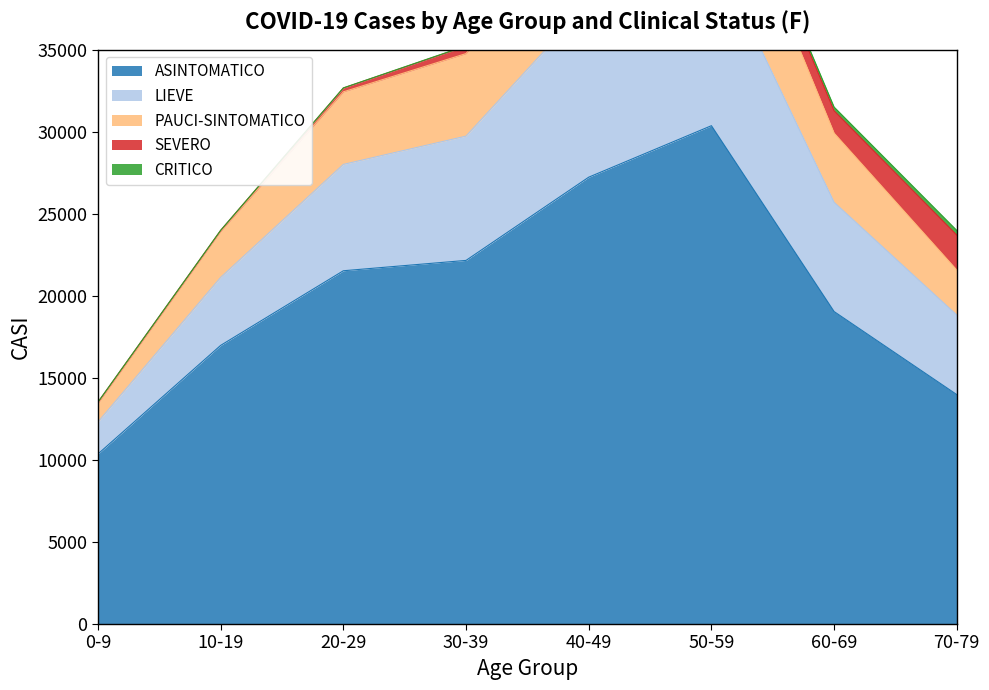

At which label does ASINTOMATICO reach its minimum?

0-9